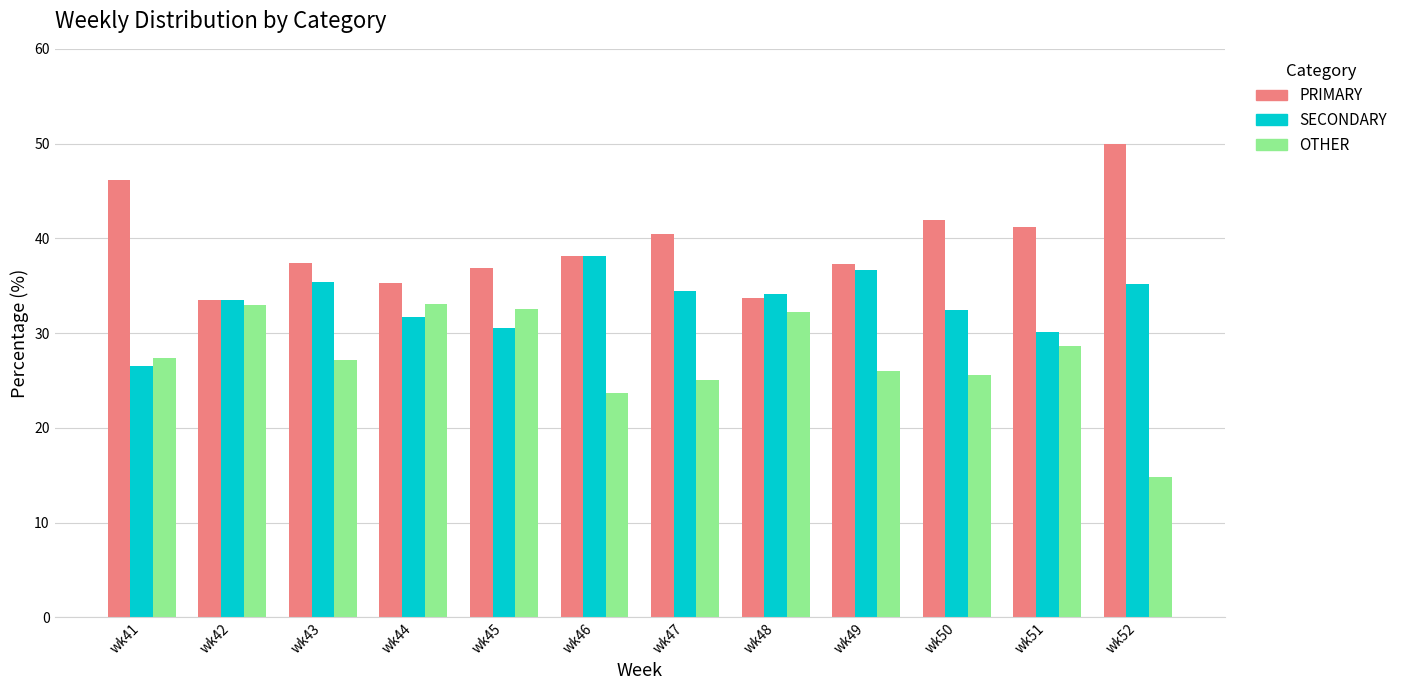

What is the difference between the second highest and minimum values in the OTHER series?

18.2